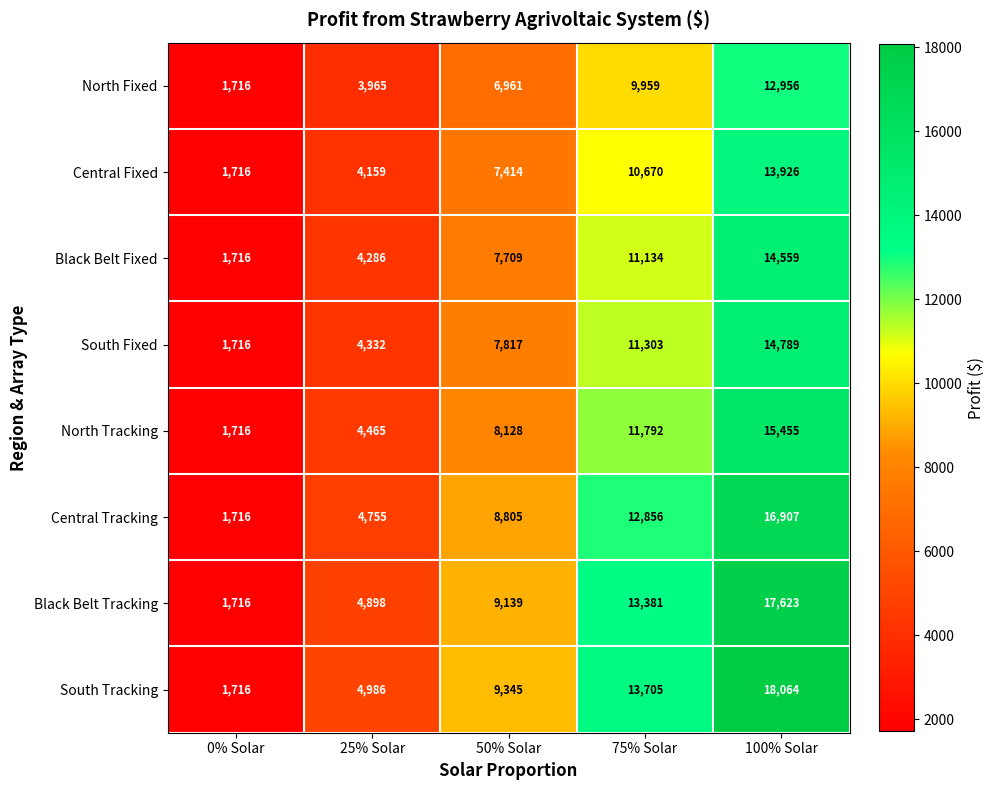

At which category is the sum across all series the highest?

100% Solar